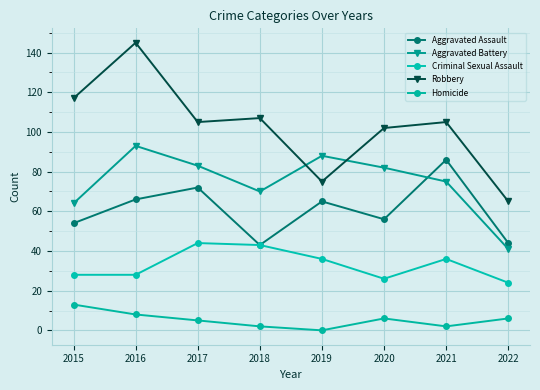

What is the difference between the maximum and minimum values in the Robbery series?

80